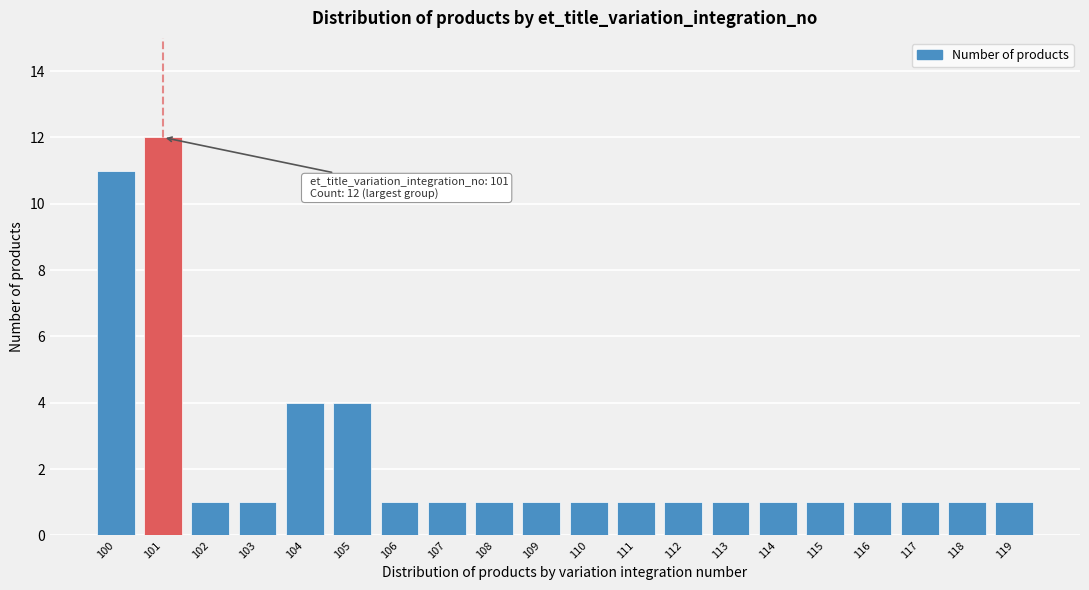

Reading left to right, extract all data points from this chart.

100=11	101=12	102=1	103=1	104=4	105=4	106=1	107=1	108=1	109=1	110=1	111=1	112=1	113=1	114=1	115=1	116=1	117=1	118=1	119=1